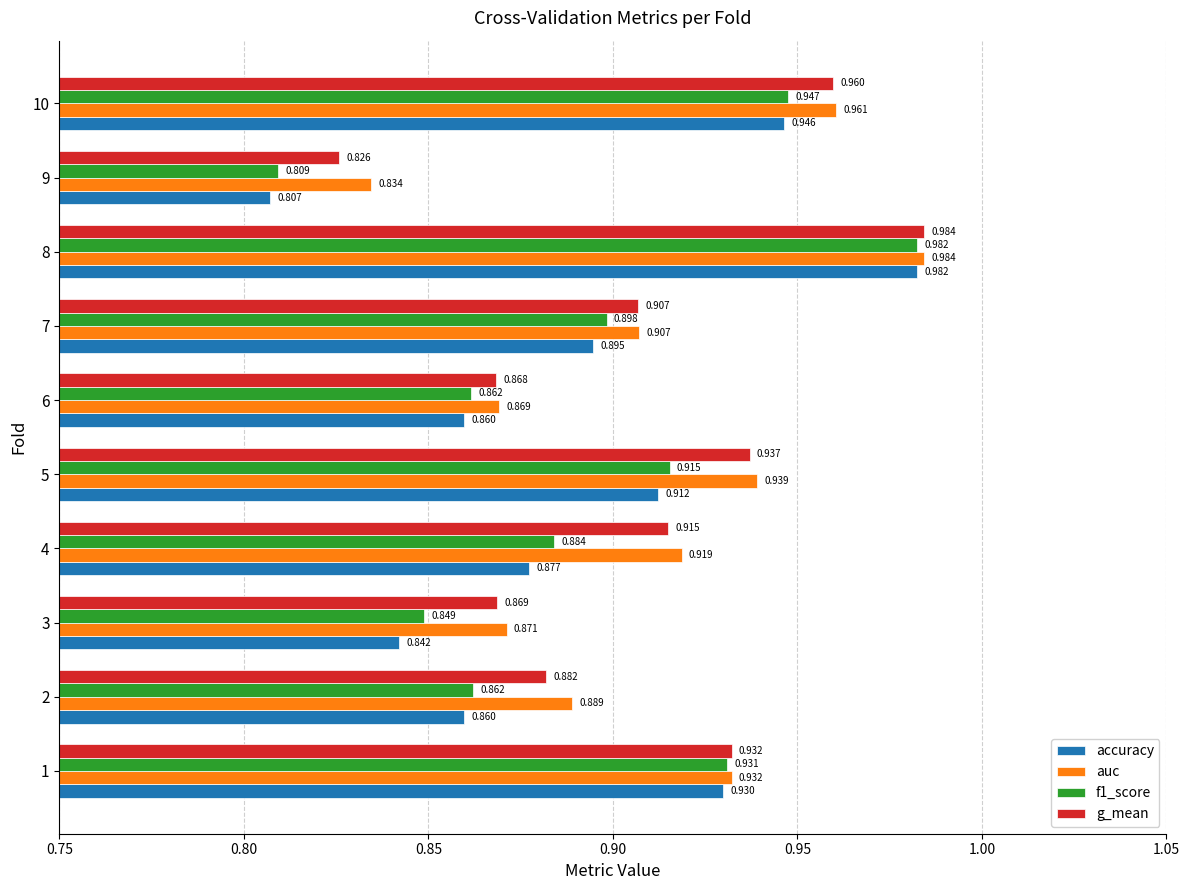

Which series has the largest range (max minus min)?

accuracy